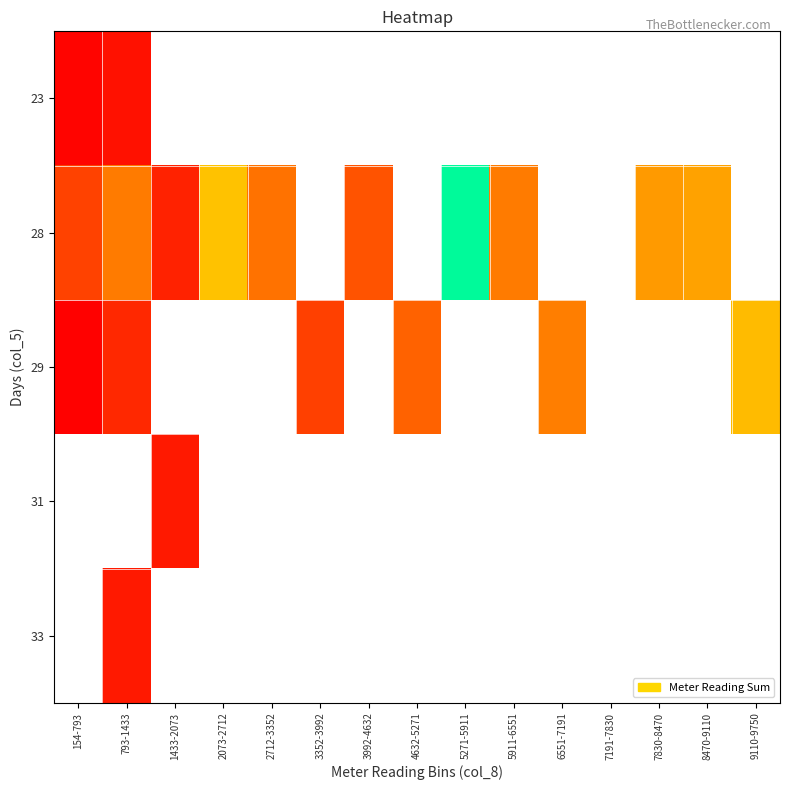

Is the value of 23 at 2712-3352 greater than the value of 31 at 2712-3352?

No